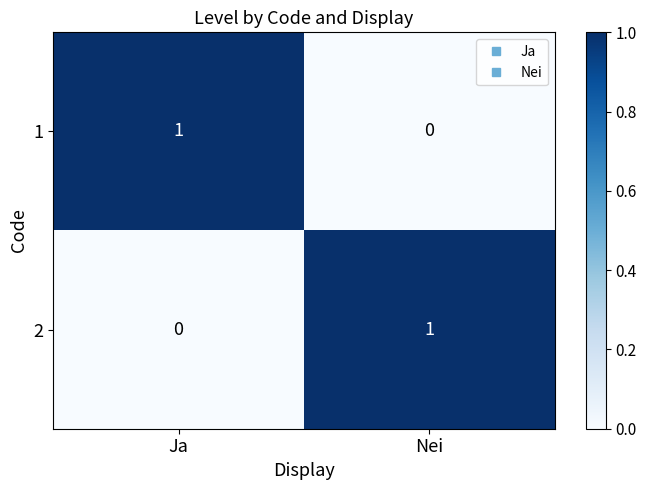

At how many categories does at least one series exceed 0?

2